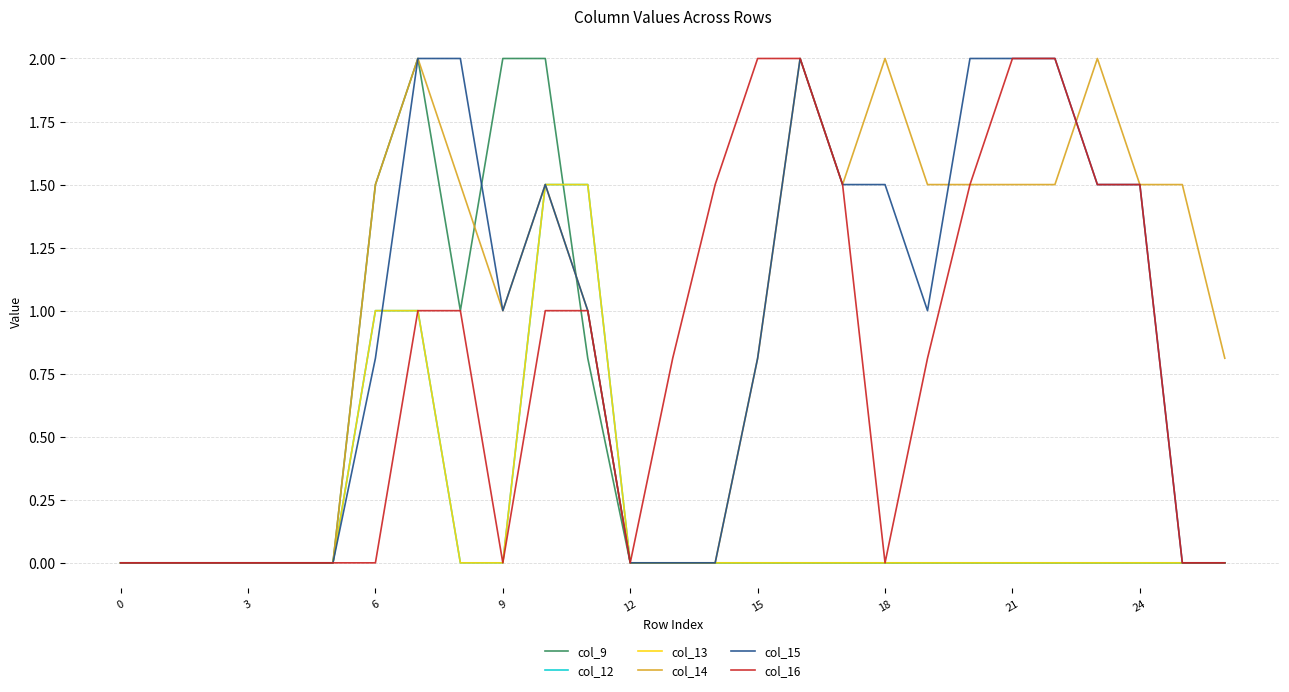

What is the highest value of the col_15 series?

2.0